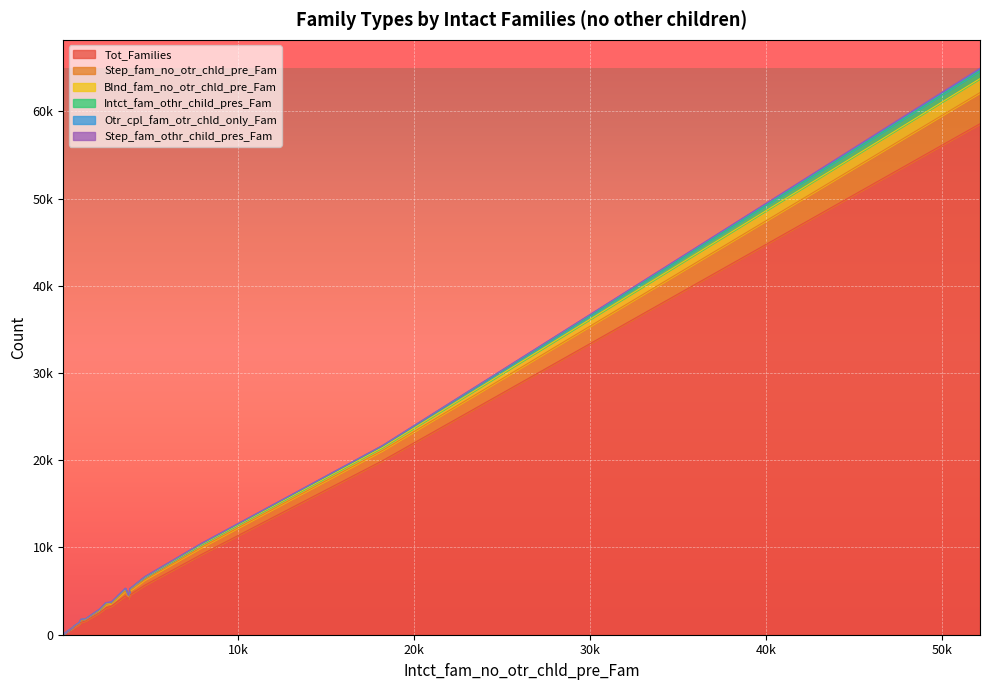

Between which two adjacent categories do Intct_fam_othr_child_pres_Fam and Otr_cpl_fam_otr_chld_only_Fam first intersect?

0 and 1